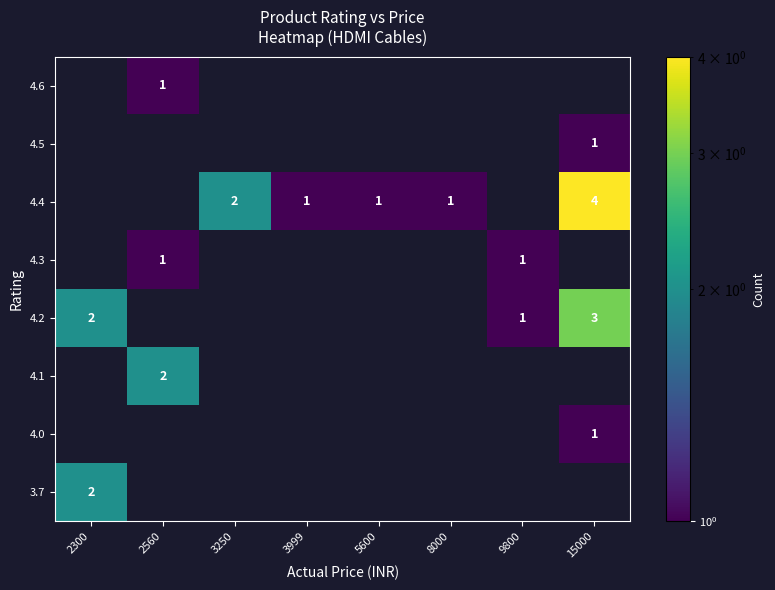

True or false: 4.2 has a value of 3 at 15000.

True